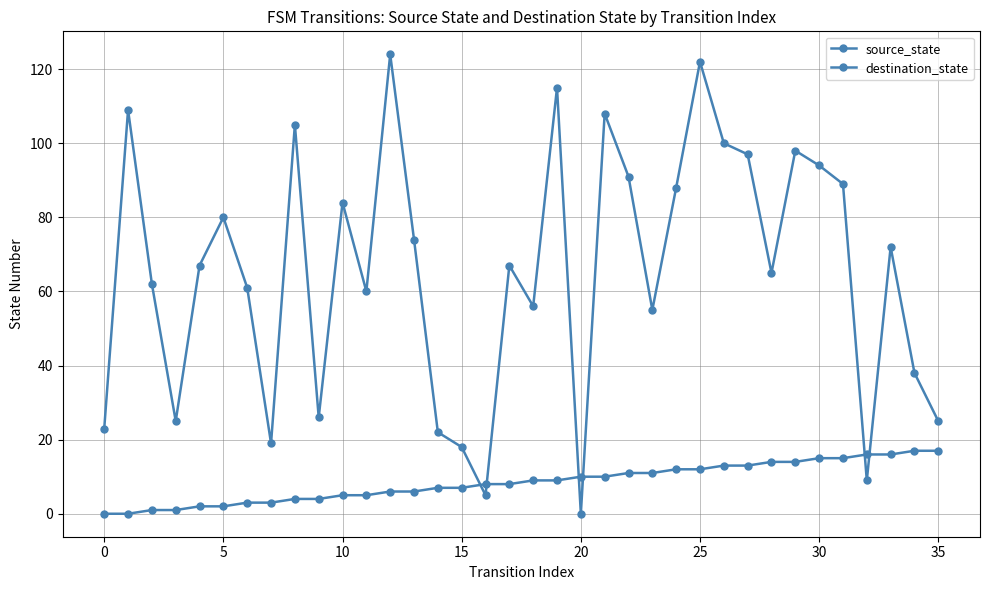

True or false: destination_state and source_state intersect in this chart.

True